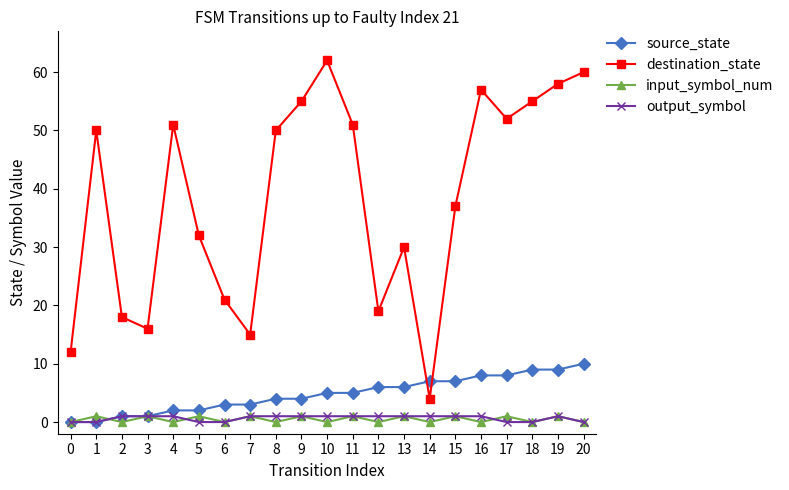

Which series has the widest spread of values?

destination_state